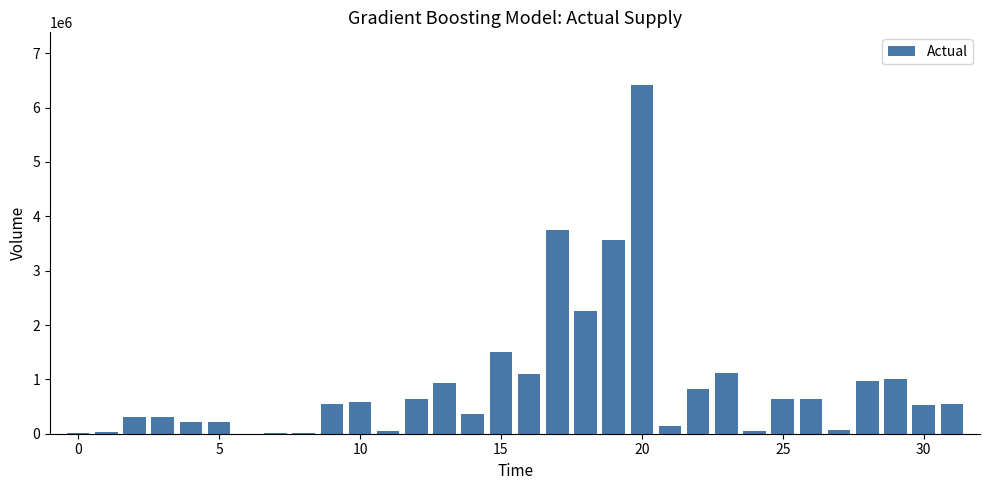

What is the greatest value displayed?

6421000